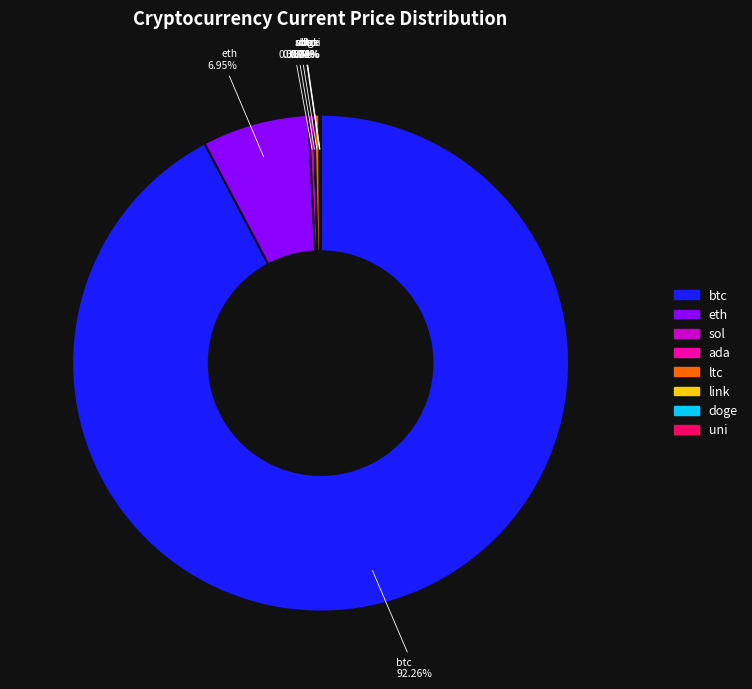

Combined, do eth and sol account for over 50%?

No